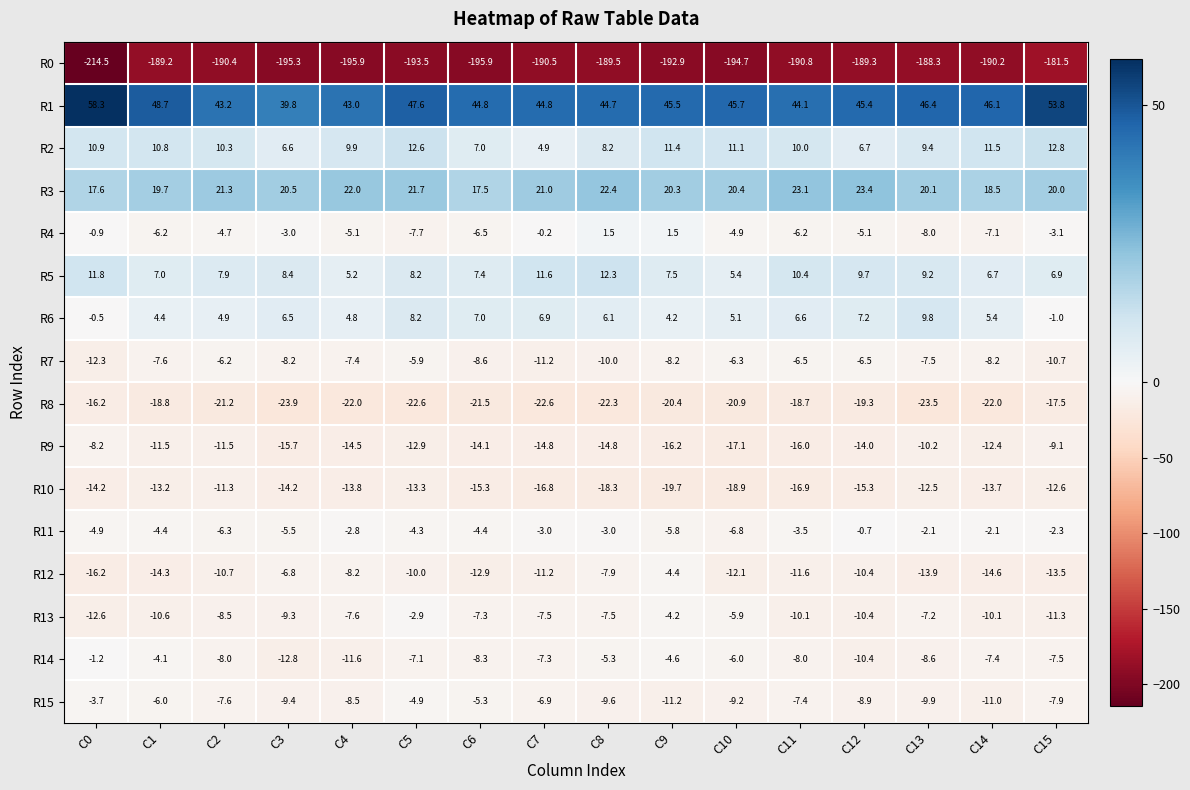

Count the number of data series in this chart.

16